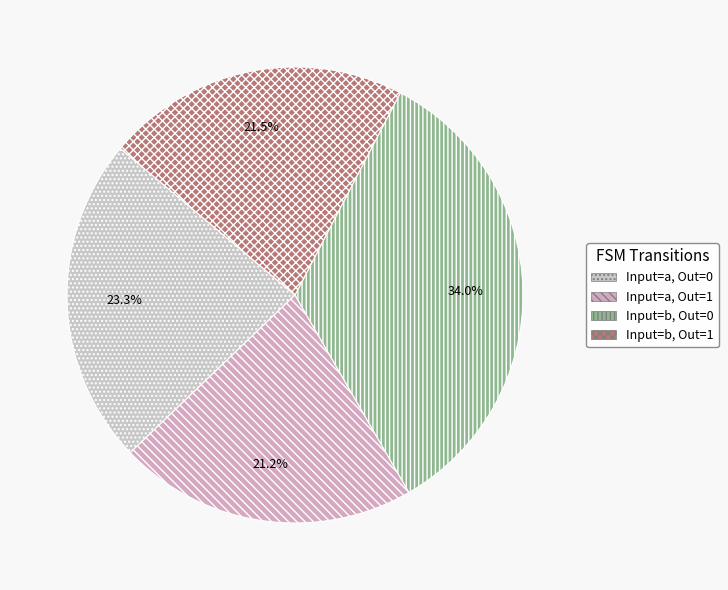

Is there any slice that represents more than half of the pie?

No